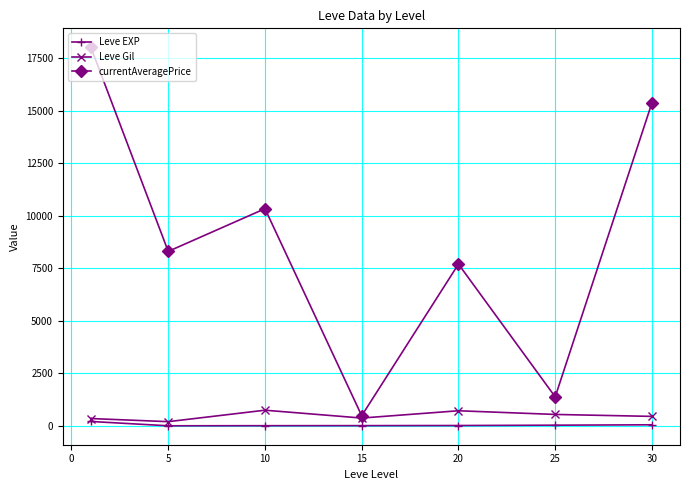

What is the maximum value shown in the chart?

18013.3